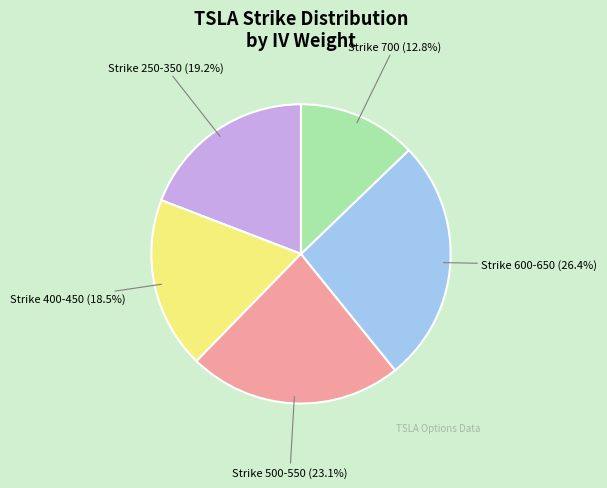

Rank the categories by value from highest to lowest.

Strike 600-650, Strike 500-550, Strike 250-350, Strike 400-450, Strike 700